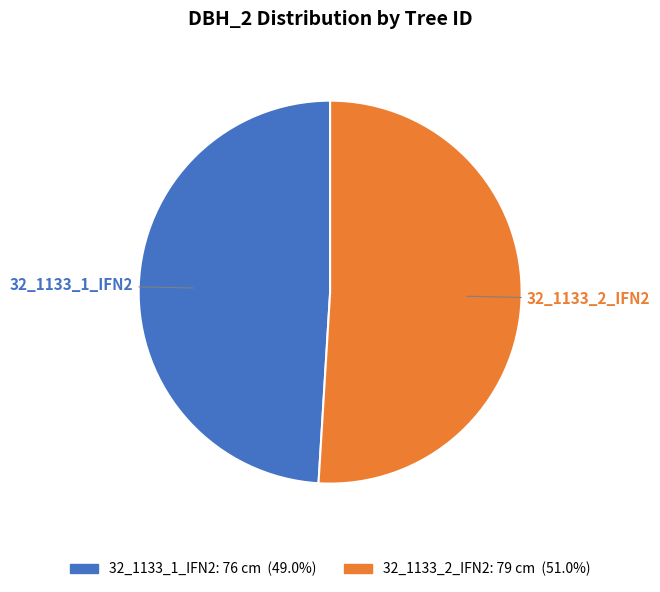

What is the majority slice?

32_1133_2_IFN2